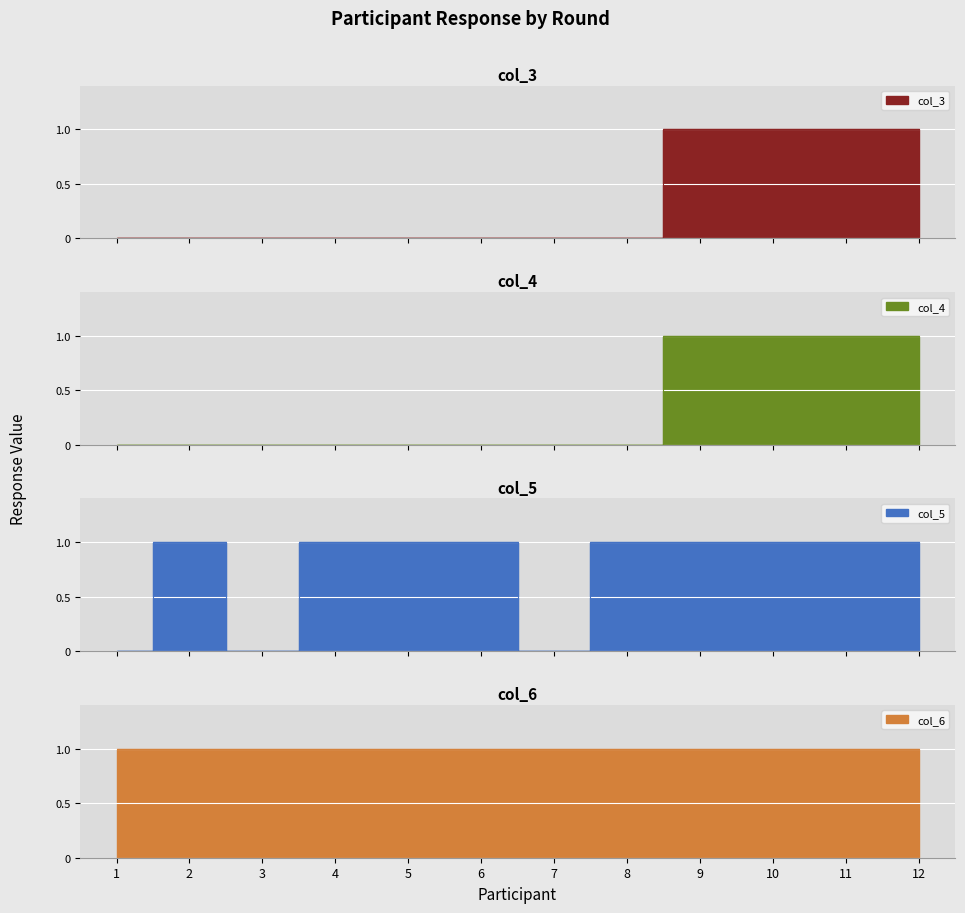

Which series changed the most between 6 and 8?

col_3